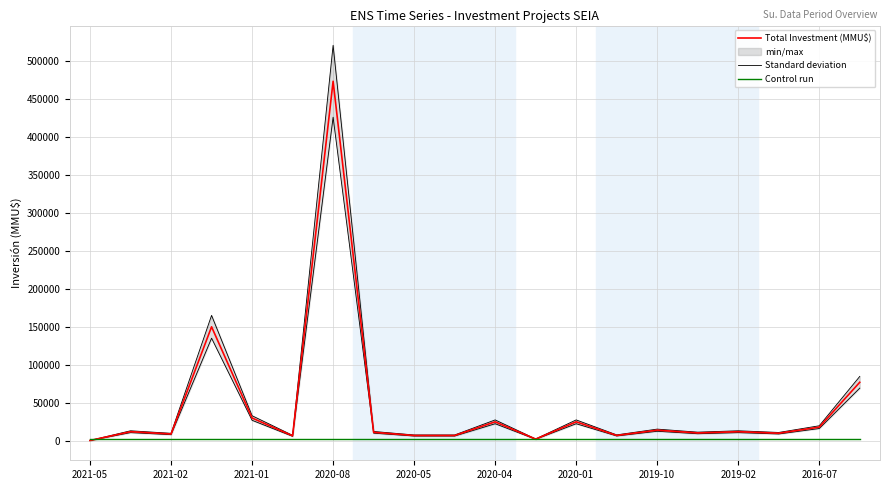

Is the value of Total Investment (MMU$) at 2016-07 greater than the value of Control run at 2021-01?

Yes